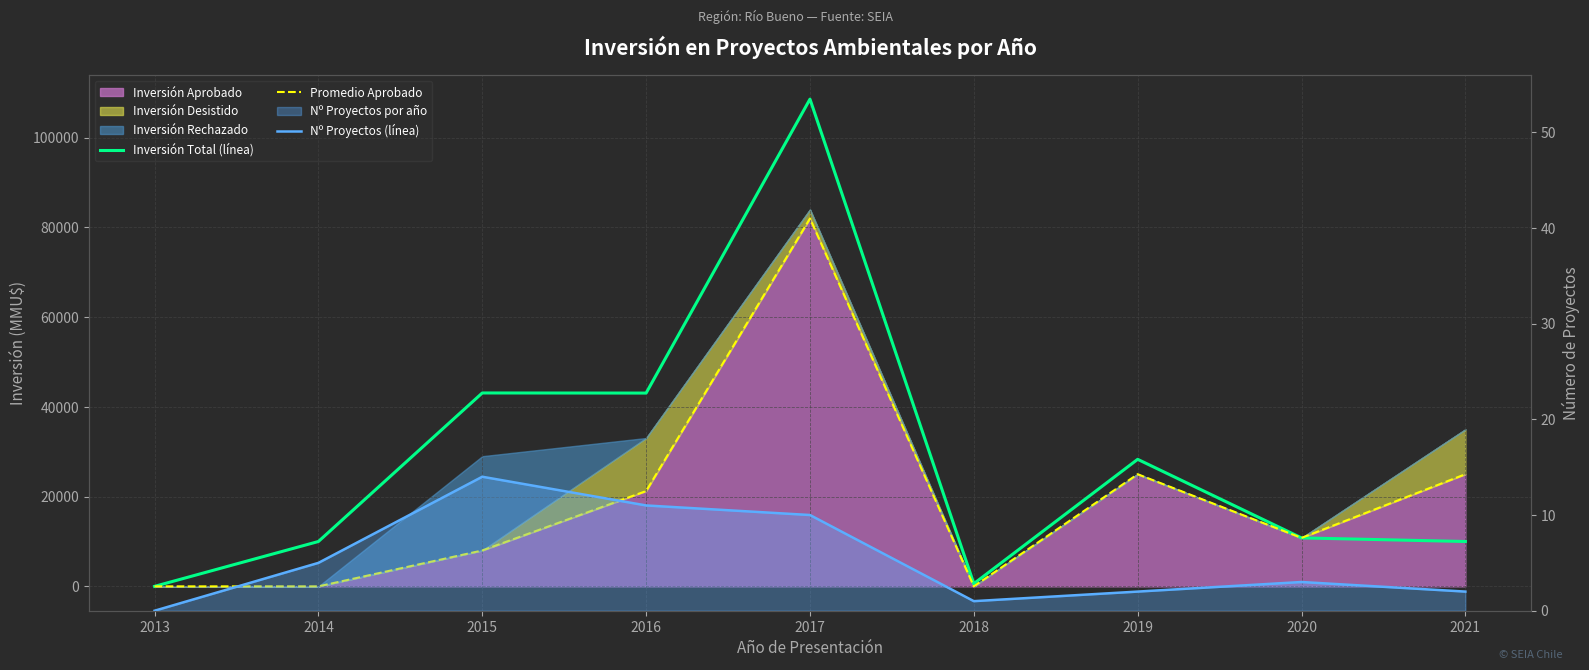

At which category does the chart reach its minimum across all series?

2013